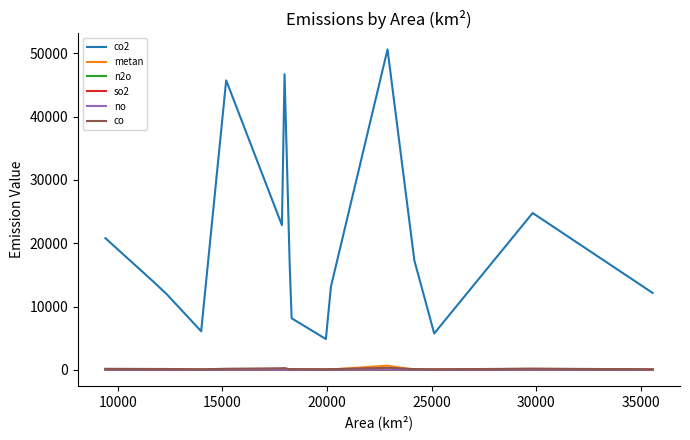

Which series has the largest total across all categories?

co2